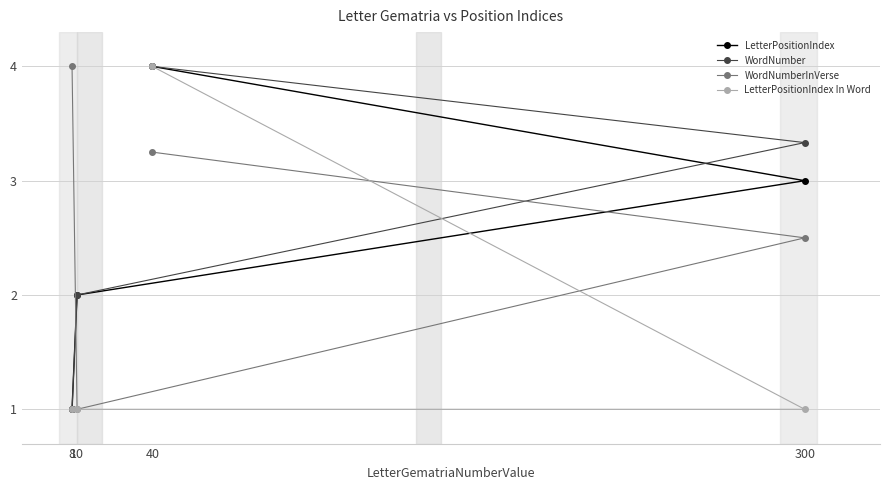

How many data points in WordNumberInVerse are above 3?

2